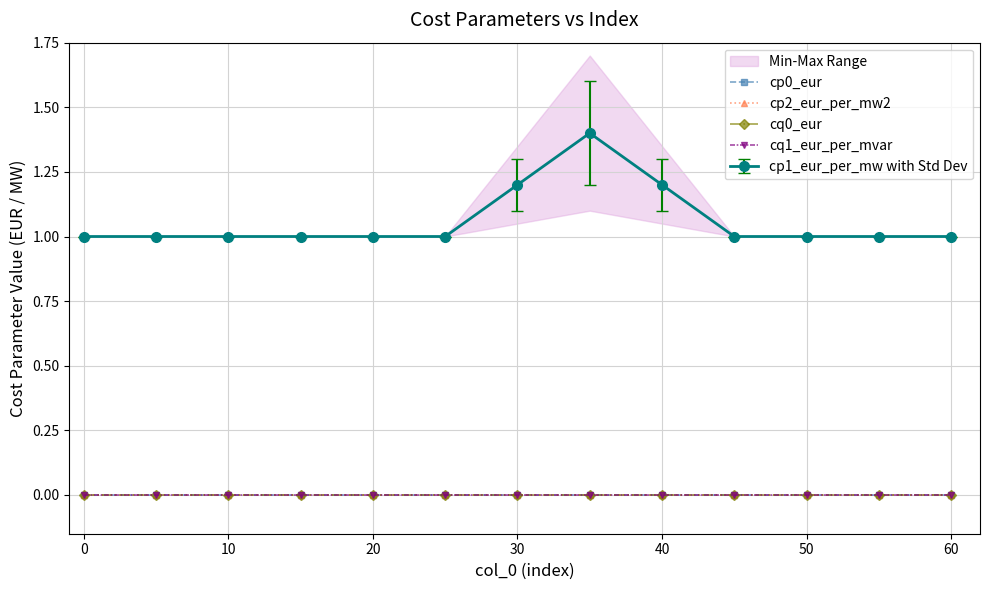

True or false: cq1_eur_per_mvar and cq0_eur intersect in this chart.

False